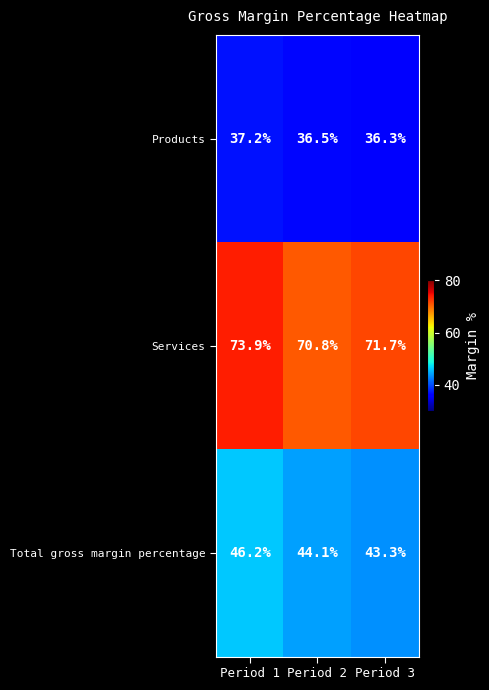

How many series are shown in this chart?

3